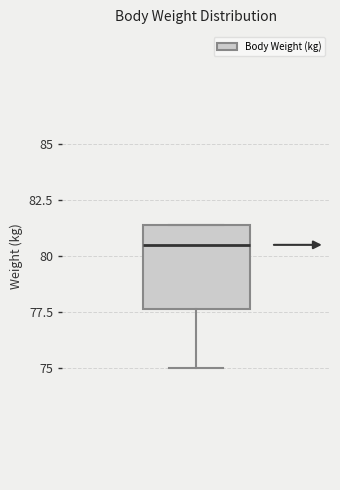

Transcribe this box plot: give where the median line is, the range the box spans, and where the two whiskers end, as read against the y-axis. The values are not printed on the chart, so give them approximately, as read against the axis.

median 80.5, box 77.5 to 81.5, whiskers 75.0 to 81.5